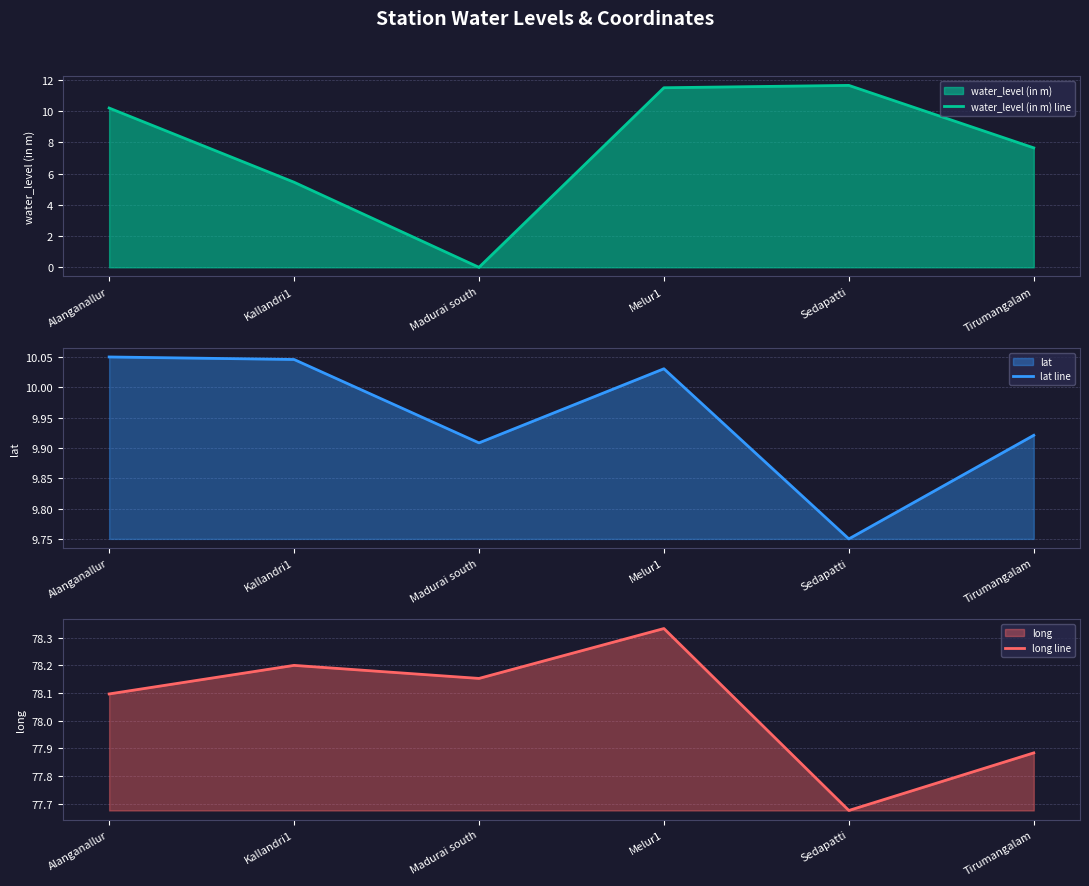

In water_level (in m) line, how many points are higher than both neighbors (excluding endpoints)?

1